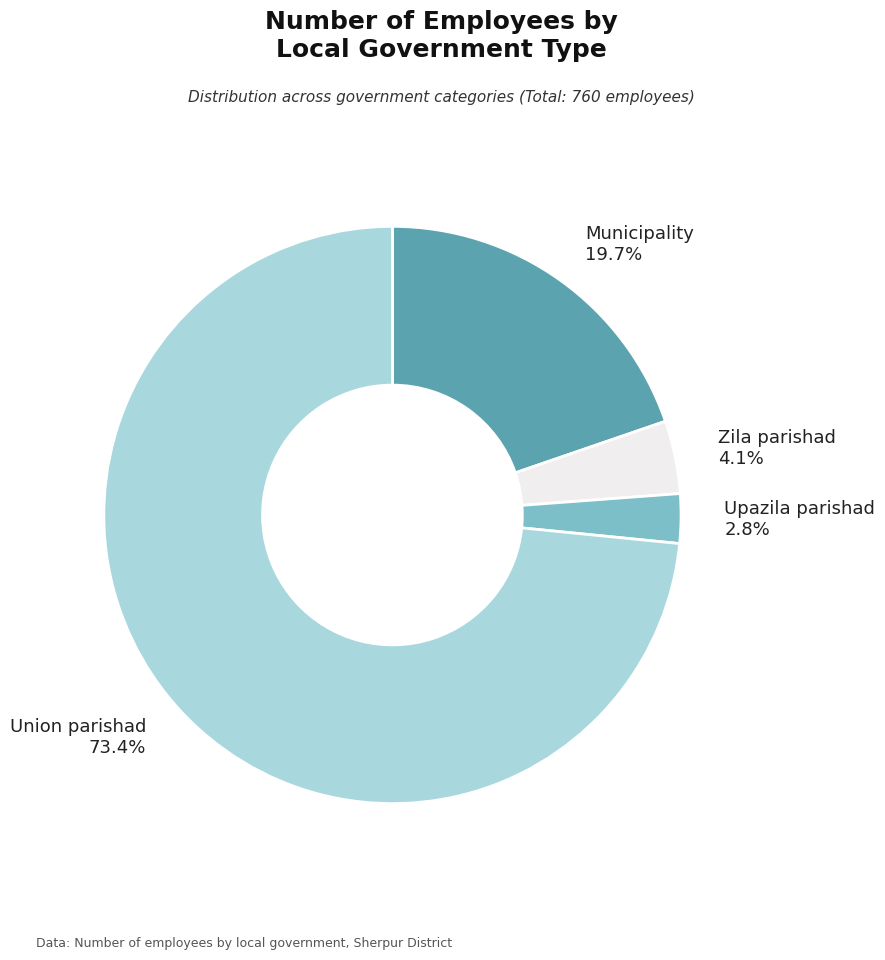

How many segments does this pie chart have?

4